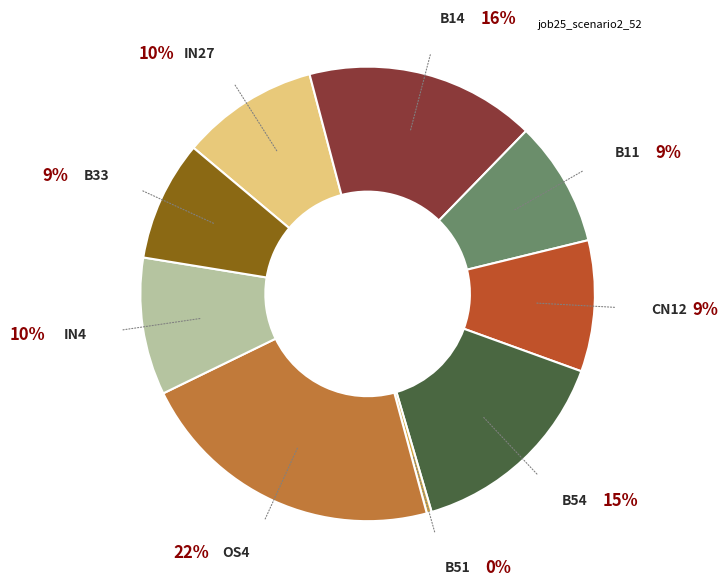

How many segments does this pie chart have?

9